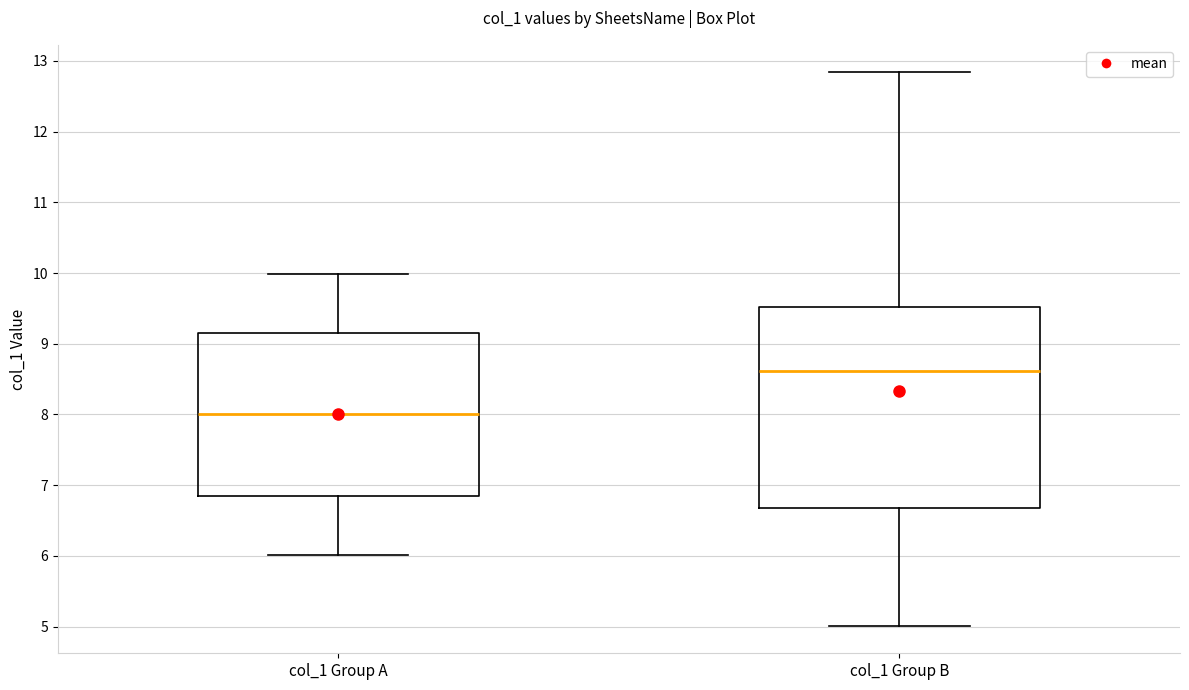

Reading left to right, read every box against the y-axis: the position of its median line, the range the box covers, and the ends of its whiskers. The values are not printed on the chart, so give them approximately, as read against the axis.

col_1 Group A: median 8.0, box 6.9 to 9.1, whiskers 6.0 to 10.0
col_1 Group B: median 8.6, box 6.7 to 9.5, whiskers 5.0 to 12.8